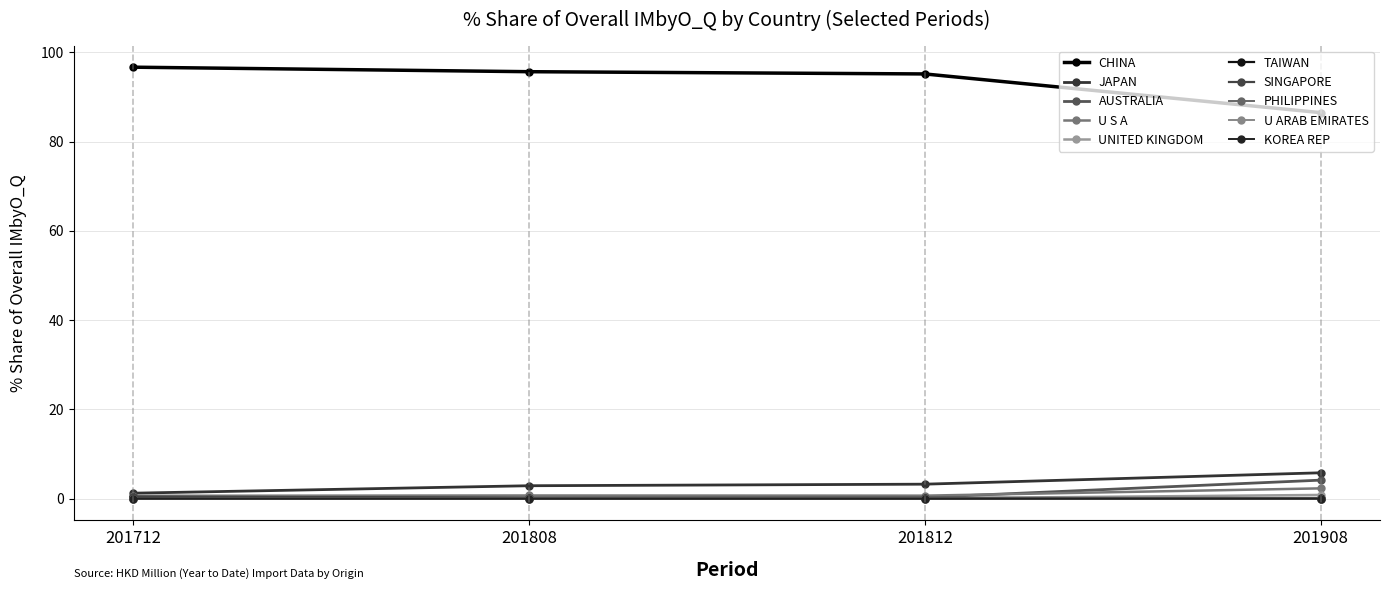

Does the chart have visible grid lines?

Yes